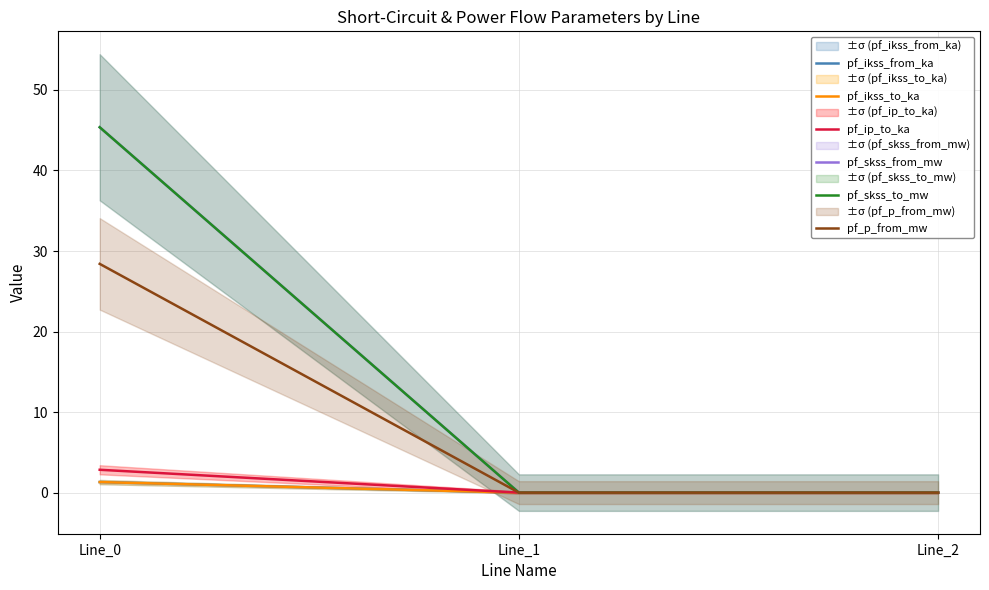

How many lines are shown in the chart?

6